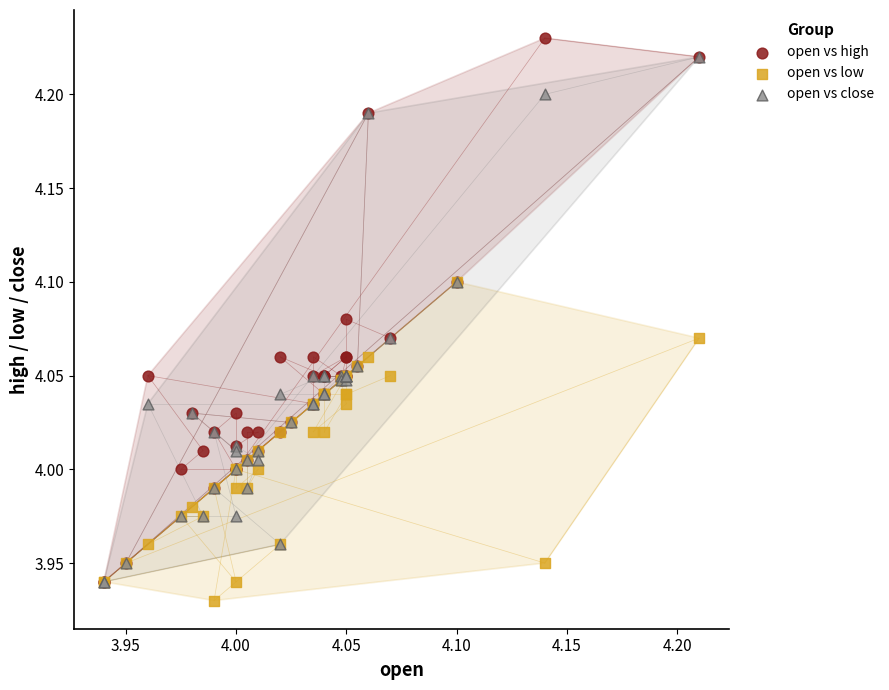

Which series reaches the minimum Y coordinate?

open vs low